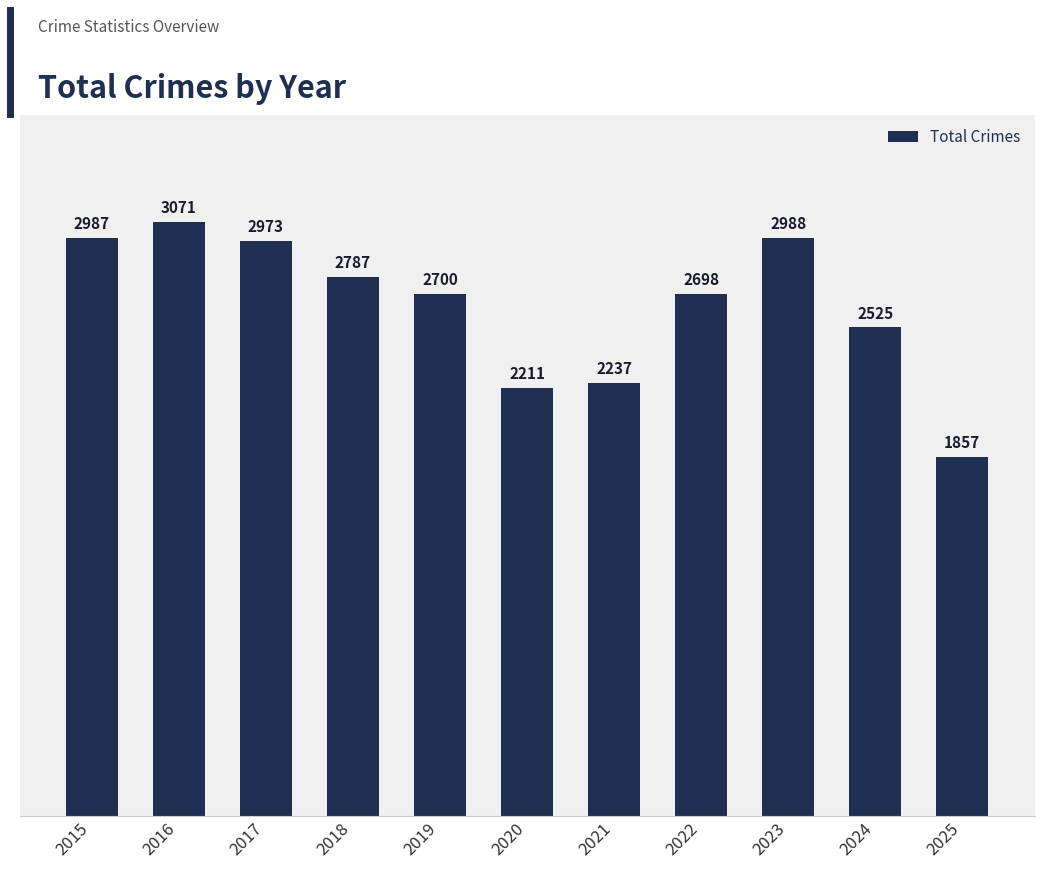

At which label is the value closest to 2464?

2024